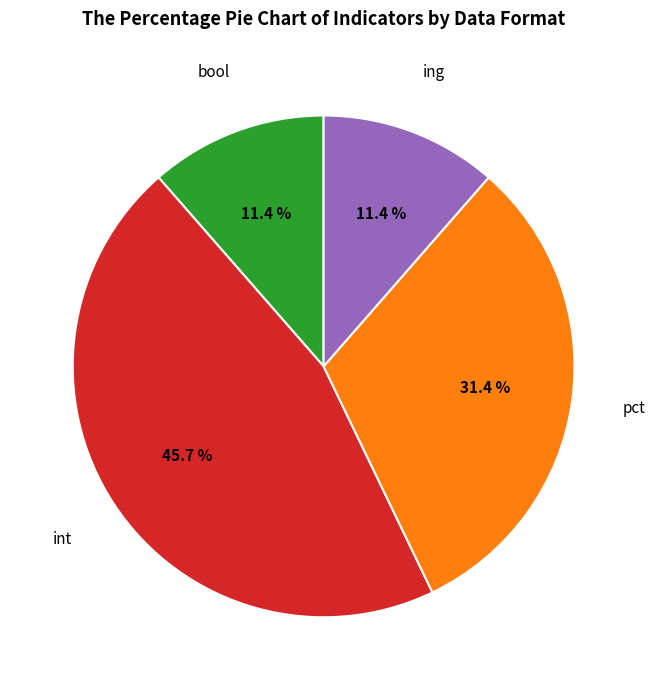

True or false: ing accounts for 11% of the total.

True